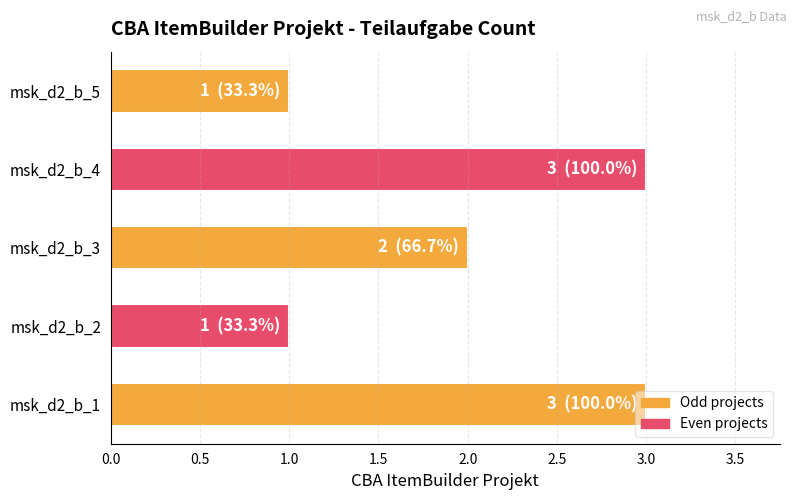

Which has a higher value, msk_d2_b_4 or msk_d2_b_5?

msk_d2_b_4